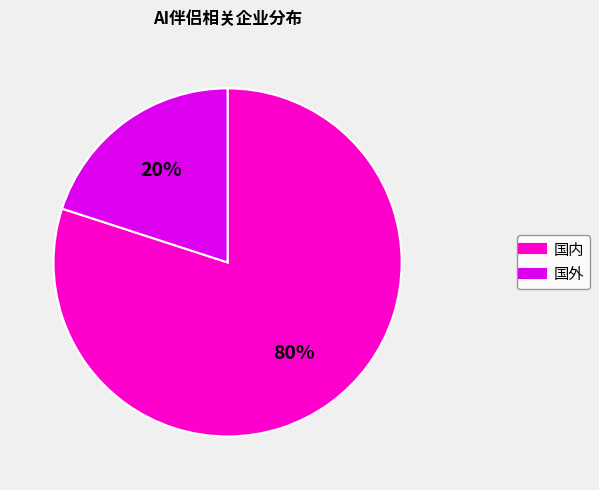

How many slices are in this pie chart?

2